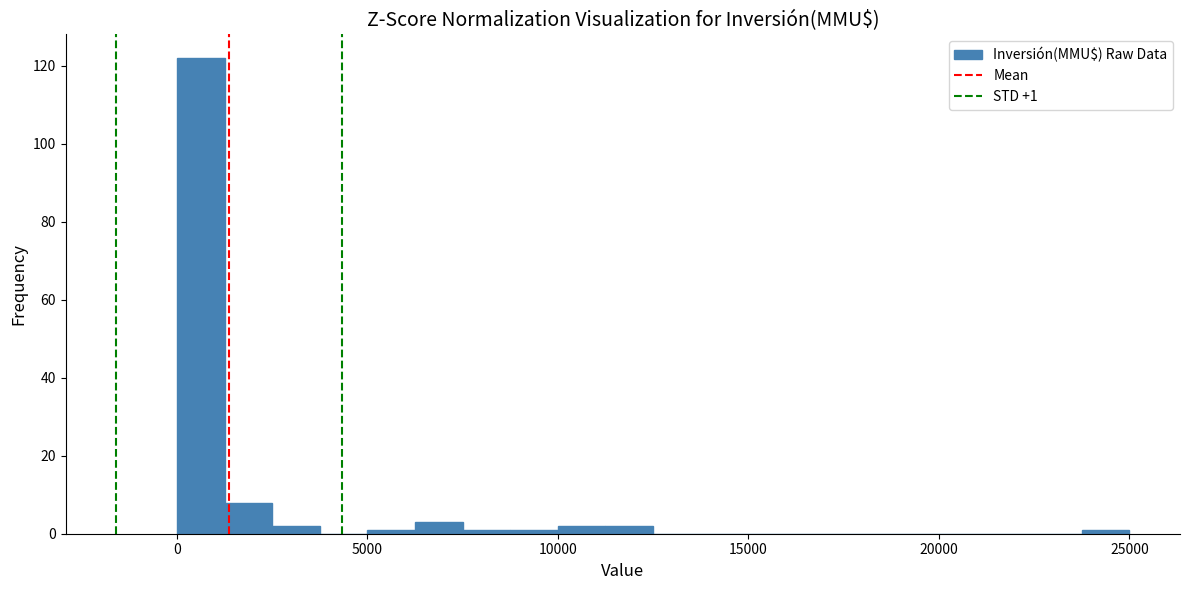

Around what value on the x-axis is the tallest bar? Give the approximate position of its centre, as read against the axis.

500